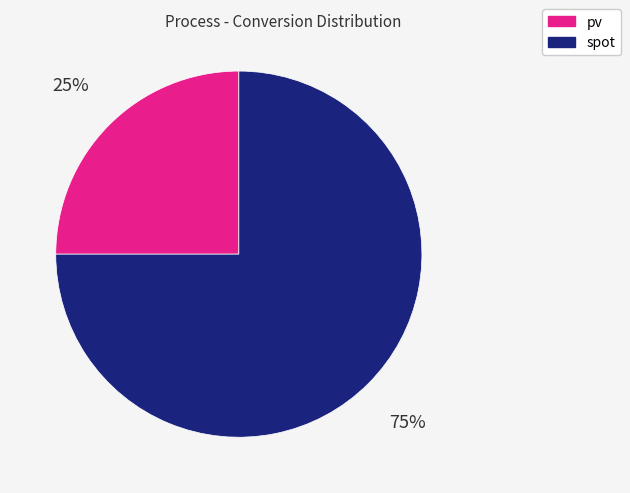

To the nearest percent, what percentage of the pie is pv?

25%